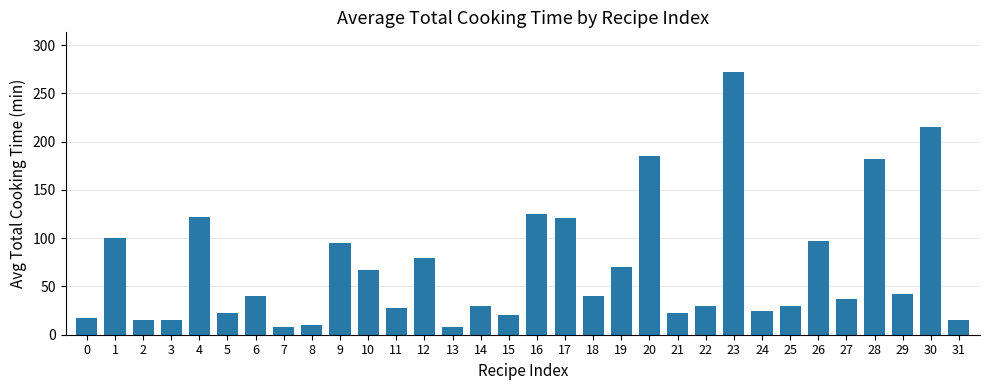

What is the value of the 32nd bar from the left?

15.0